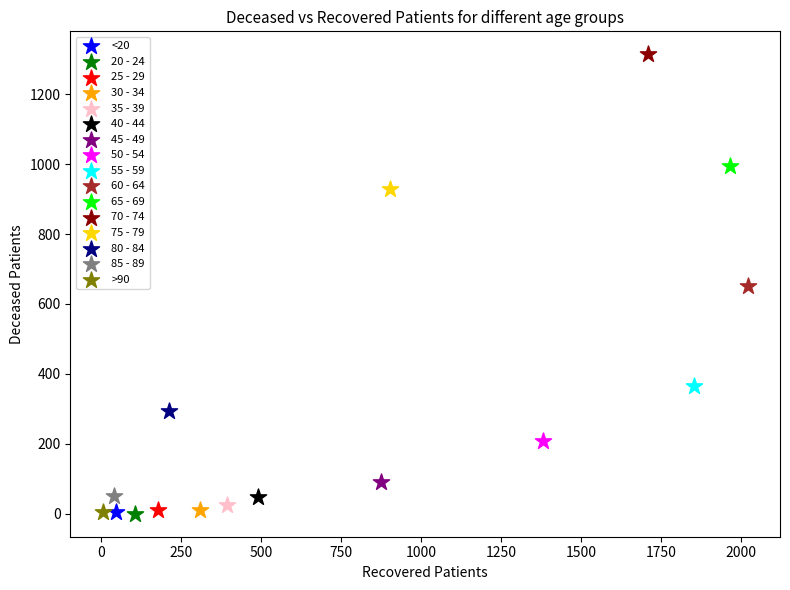

Which series reaches the maximum Y coordinate?

70 - 74